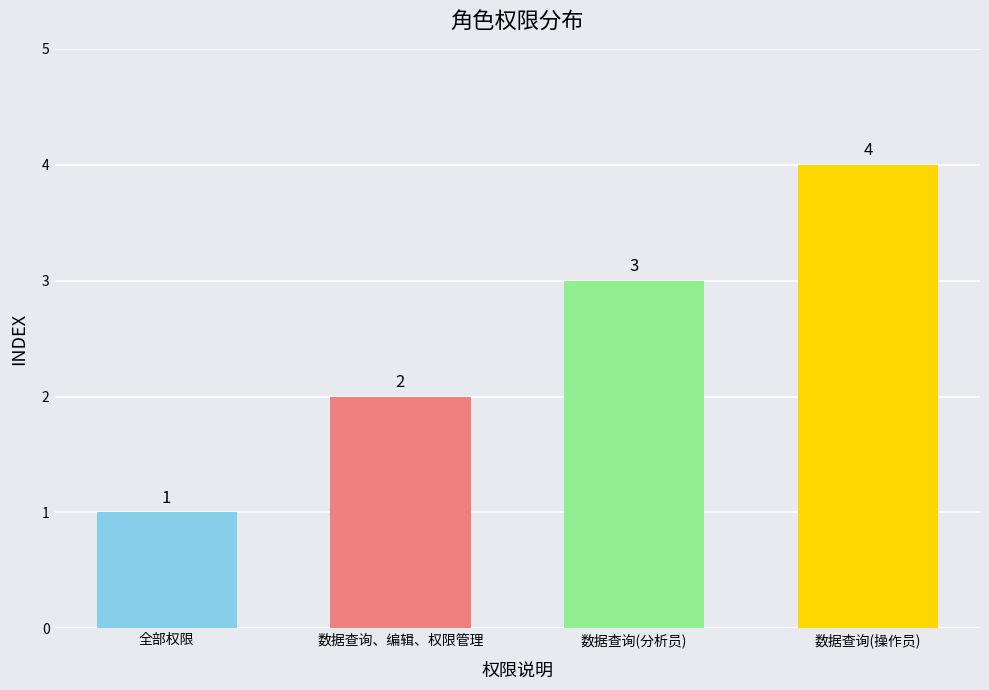

What is the value of the 3rd bar from the left?

3